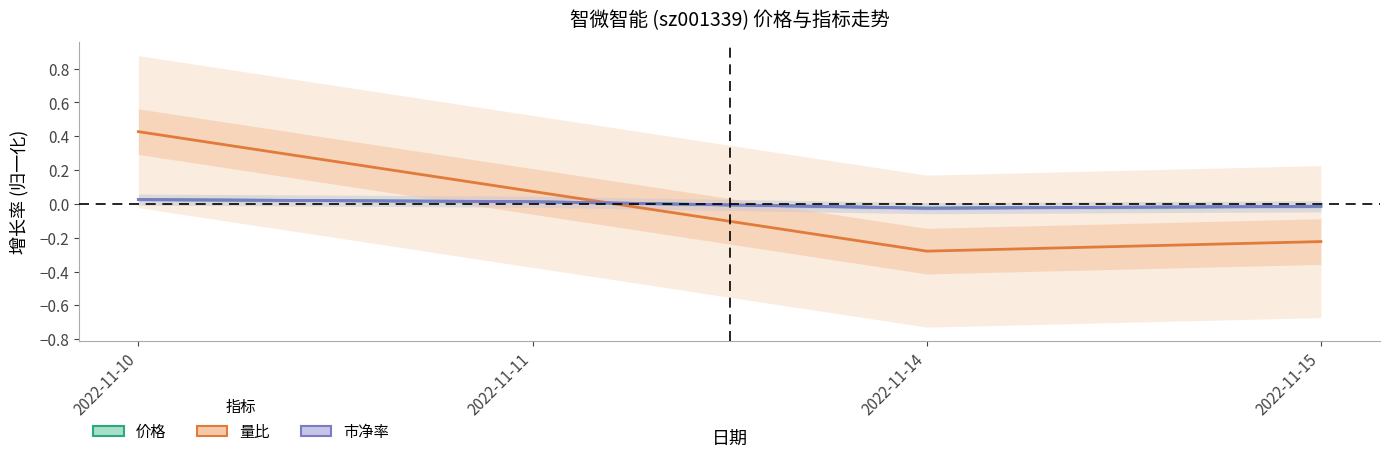

Reading left to right, list all the values displayed in this chart.

价格: 2022-11-10=0.0	2022-11-11=0.0	2022-11-14=-0.0	2022-11-15=-0.0
量比: 2022-11-10=0.4	2022-11-11=0.1	2022-11-14=-0.3	2022-11-15=-0.2
市净率: 2022-11-10=0.0	2022-11-11=0.0	2022-11-14=-0.0	2022-11-15=-0.0